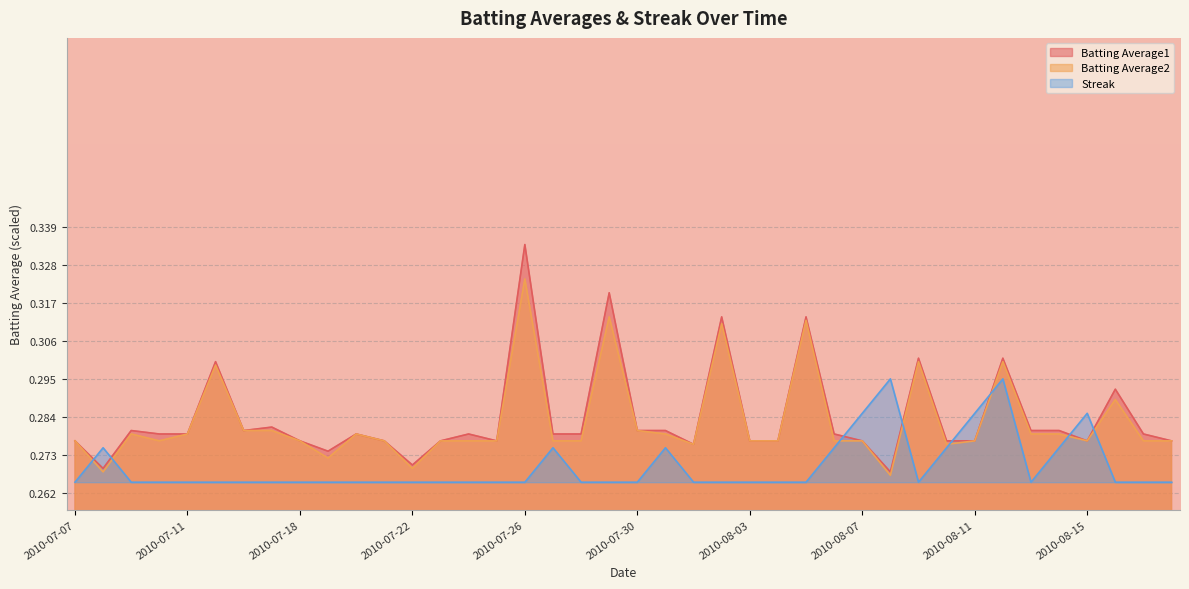

What is the label of the 37th point from the right?

2010-07-10